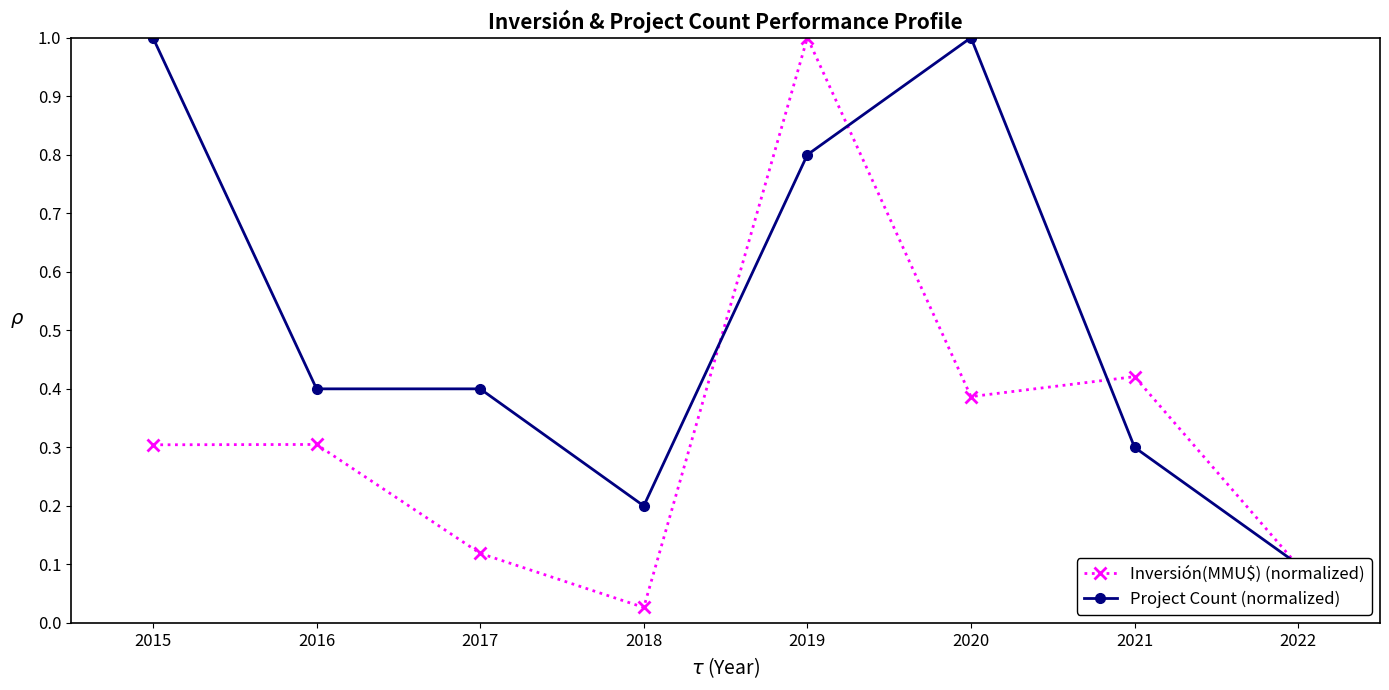

Which category has the highest value in the Inversión(MMU$) (normalized) series?

2019